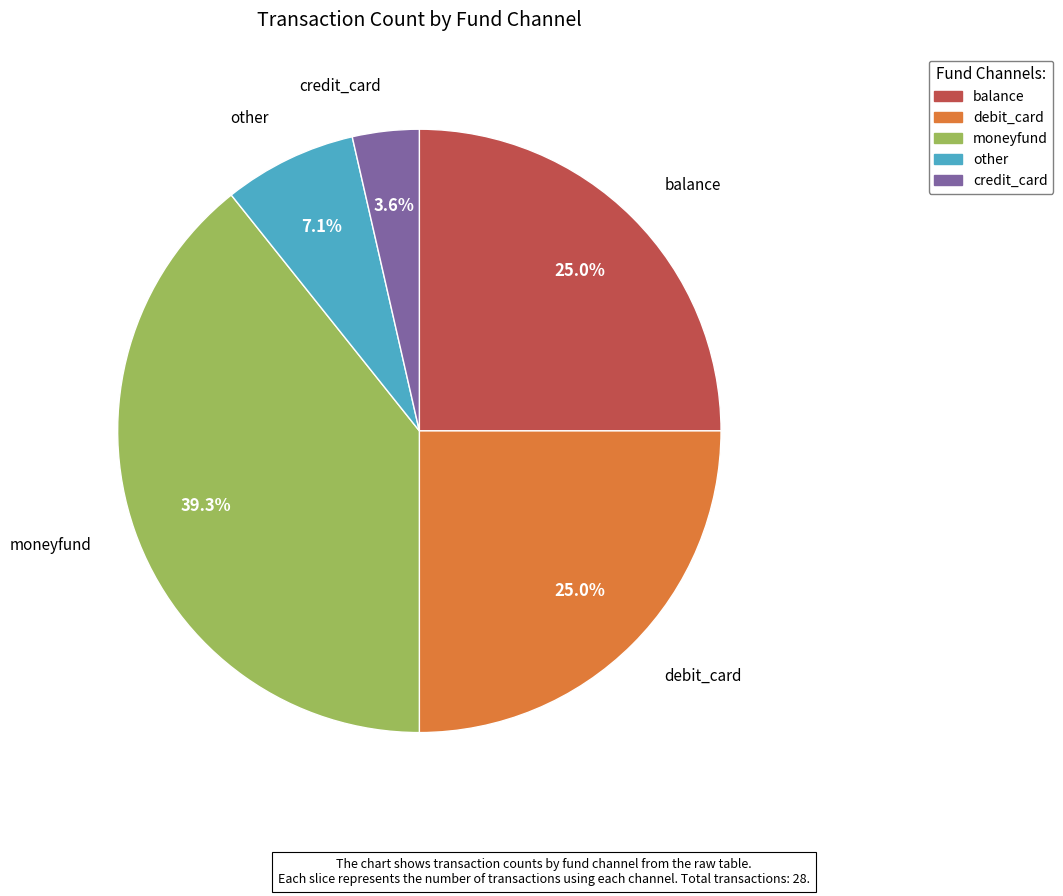

To the nearest percent, what is the average slice percentage?

20%